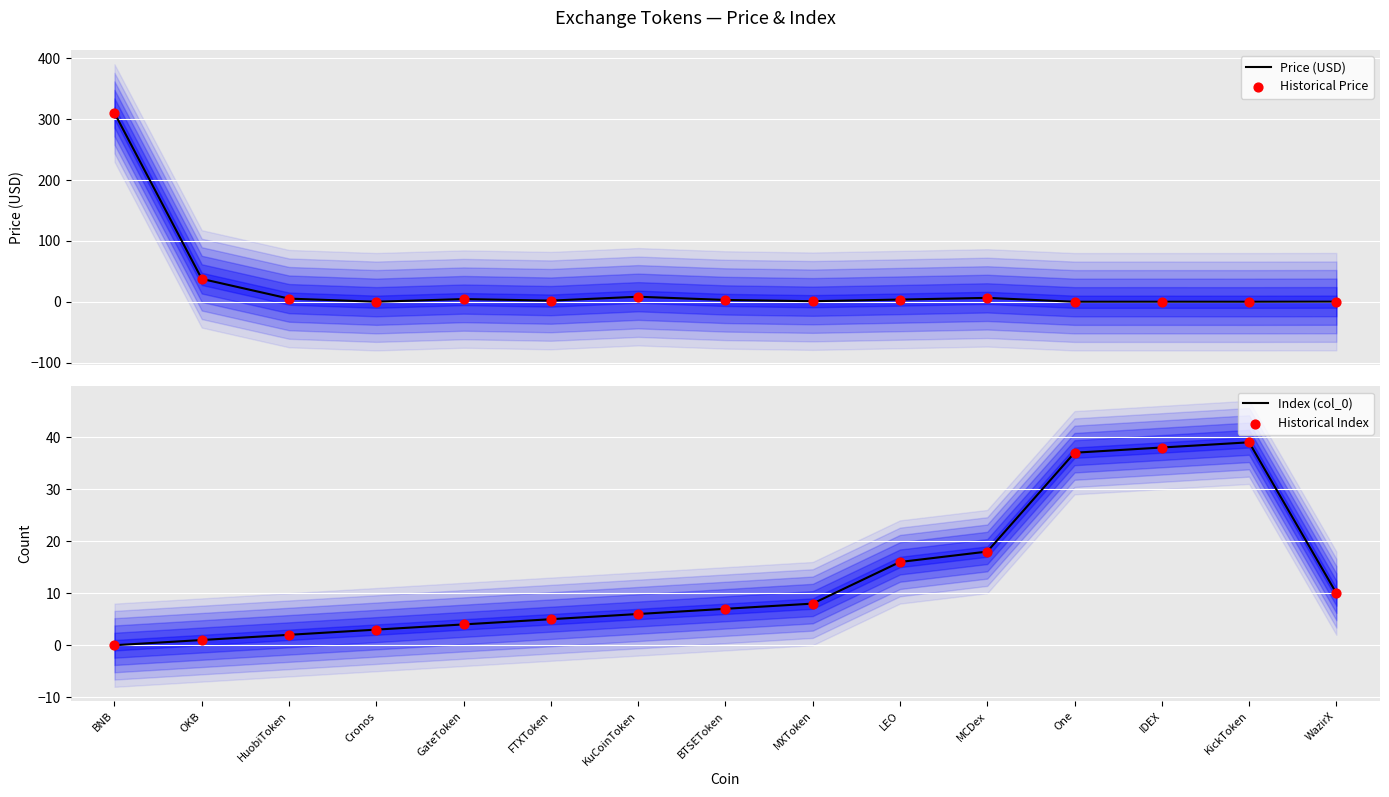

Is the value of Price (USD) at One greater than the value of Index (col_0) at KickToken?

No